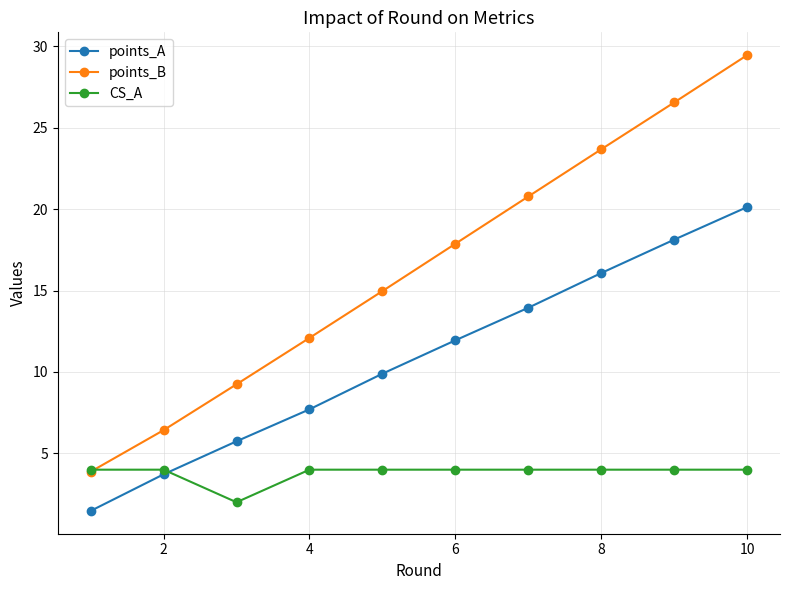

What is the value of the points_A point at the 2nd from the left?

3.7